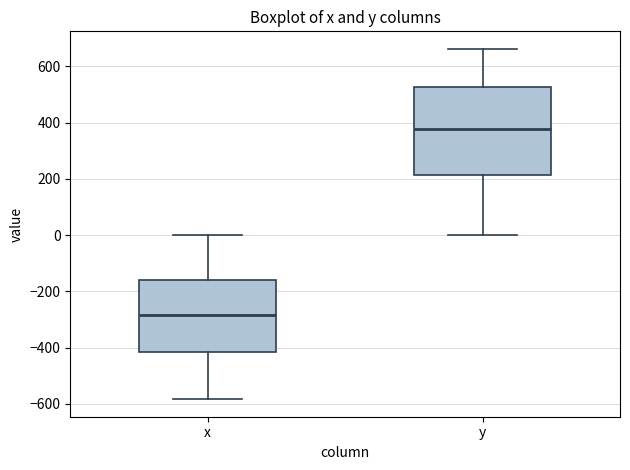

Reading left to right, transcribe this box plot: for each box, give where its median line is, the range the box spans, and where its two whiskers end, as read against the y-axis. The values are not printed on the chart, so give them approximately, as read against the axis.

x: median -280, box -420 to -160, whiskers -580 to 0
y: median 380, box 220 to 520, whiskers 0 to 660